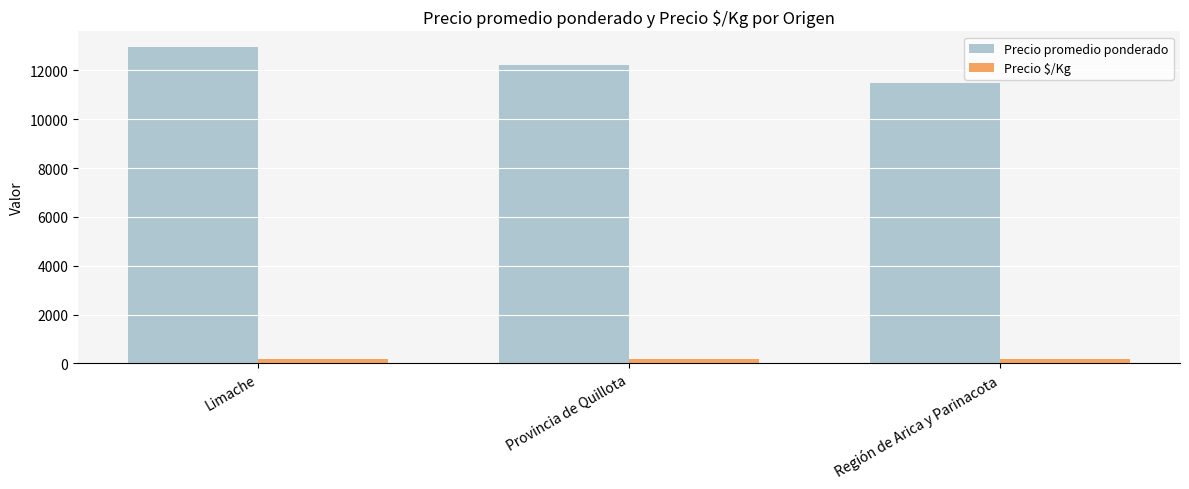

What is the label of the 3rd bar from the right?

Limache